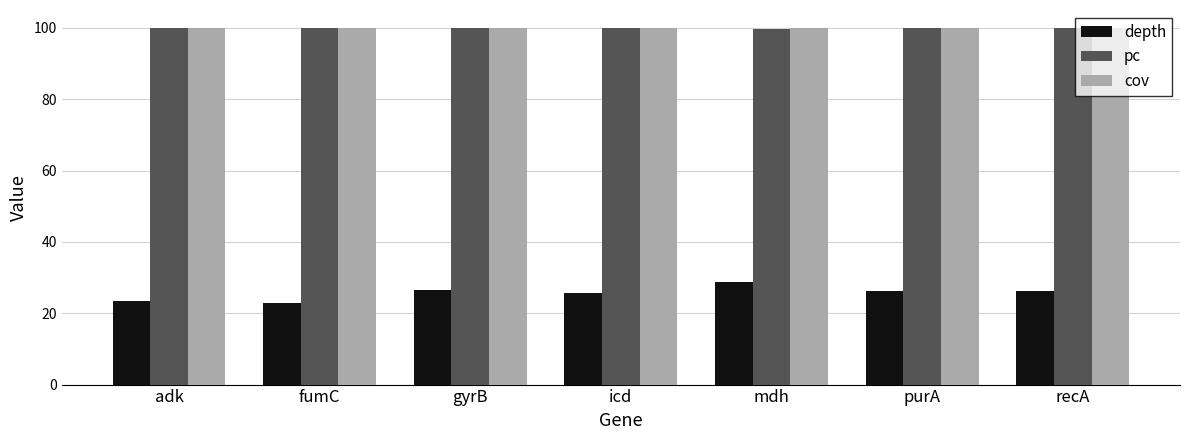

What is the minimum value for pc?

99.8